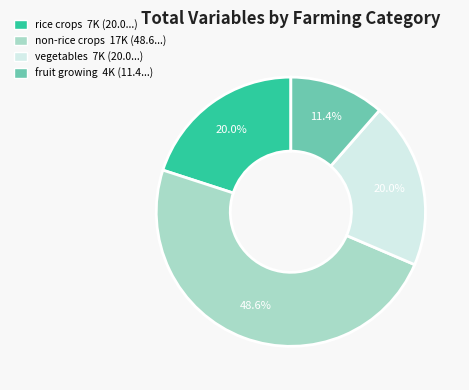

To the nearest percent, what is the average slice percentage?

25%